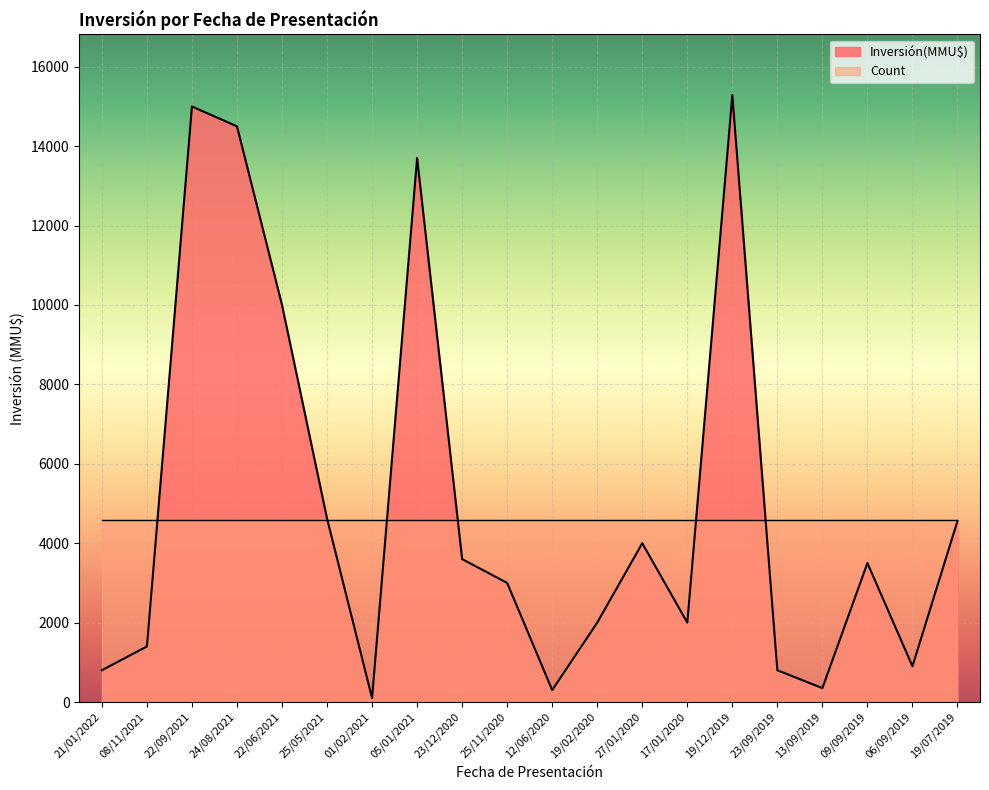

What is the value of the 9th point from the left?

3600